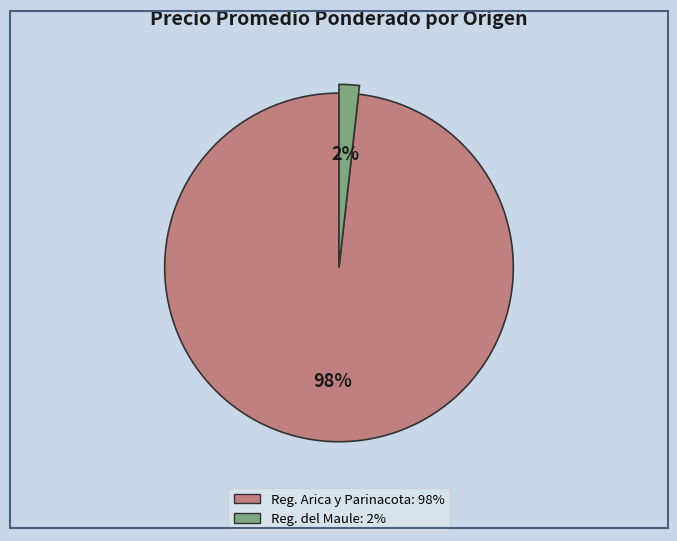

Is there any slice that represents more than half of the pie?

Yes